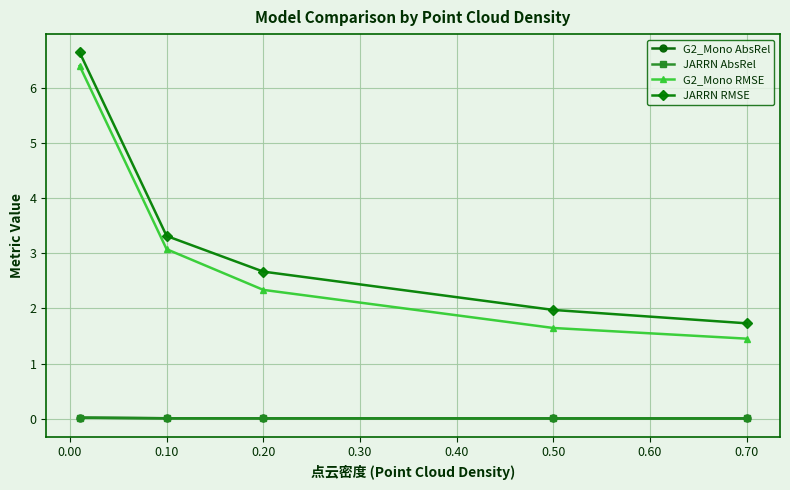

What is the sum of all G2_Mono RMSE values?

14.9